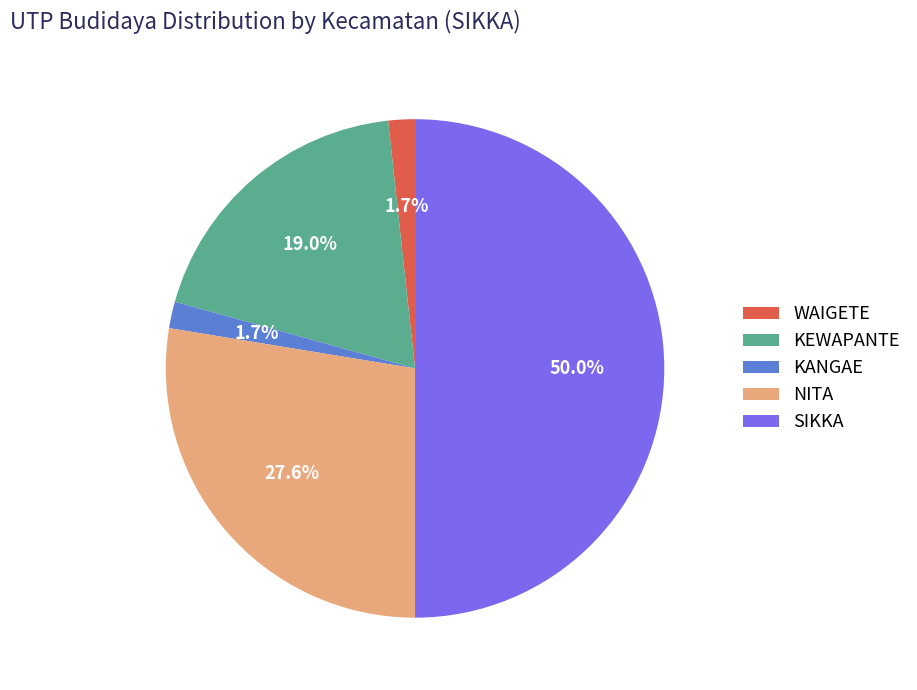

Does KANGAE account for over 50% of the chart?

No